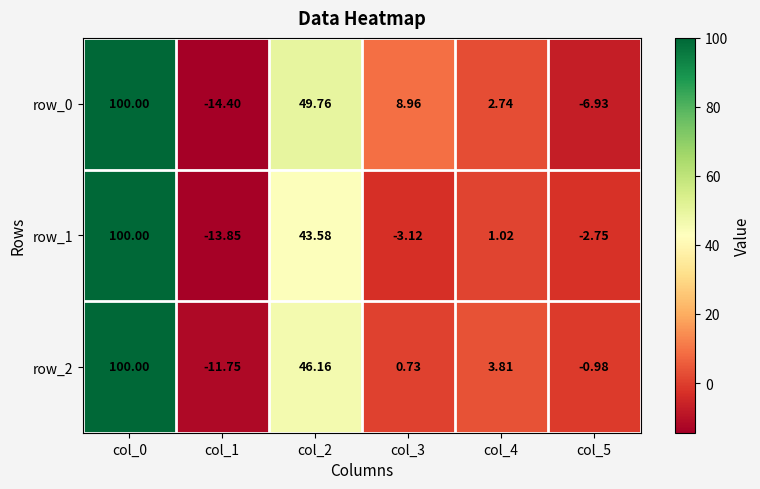

What is the maximum value for row_2?

100.0